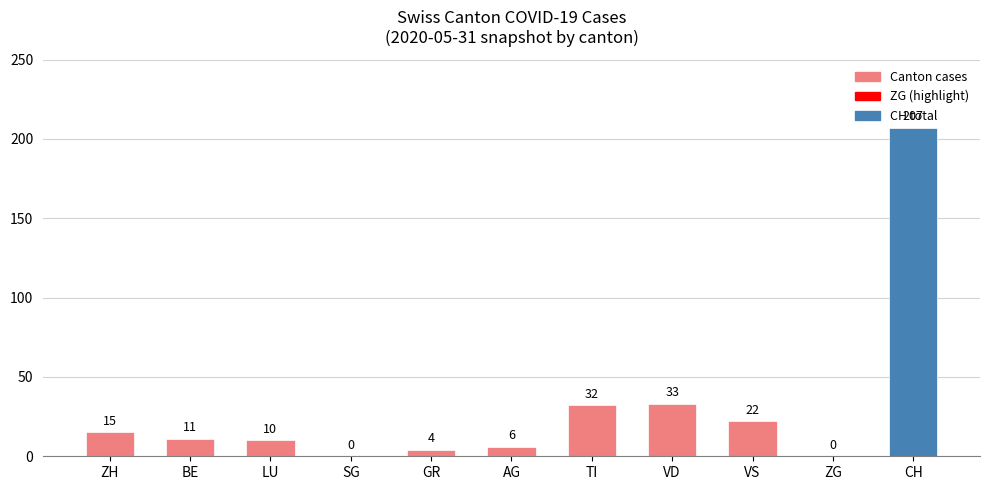

The value at CH is 87. True or false?

False